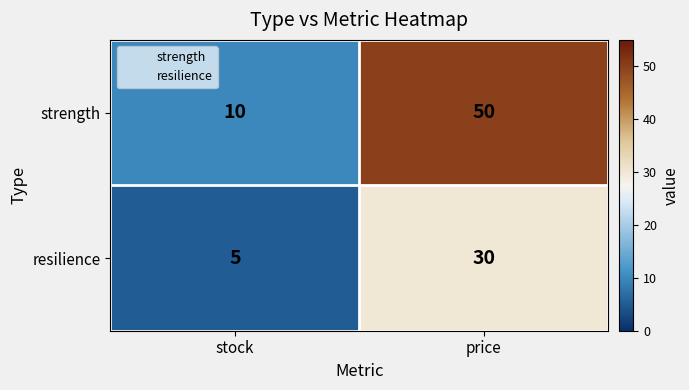

Is it true that strength equals 17 at stock?

False